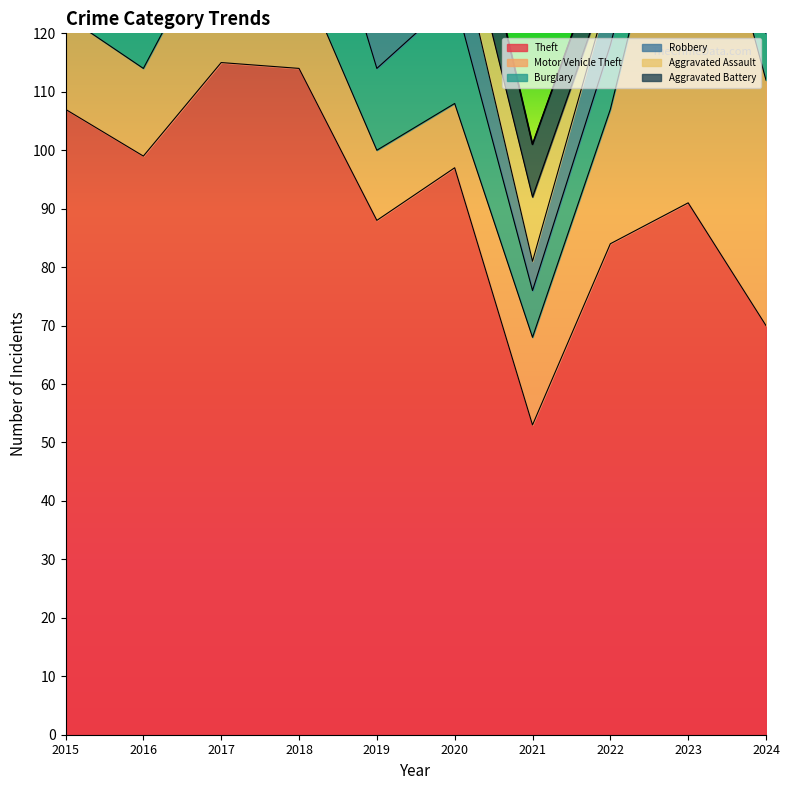

The value of Aggravated Battery at 2020 is 5. True or false?

False